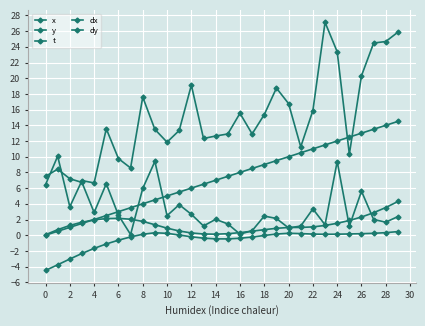

What is the maximum value for y?

9.4